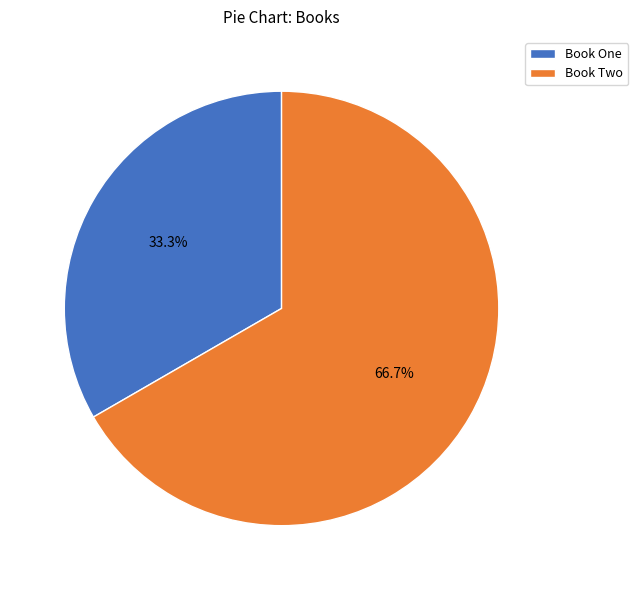

To the nearest percent, what percentage of the pie is Book Two?

67%